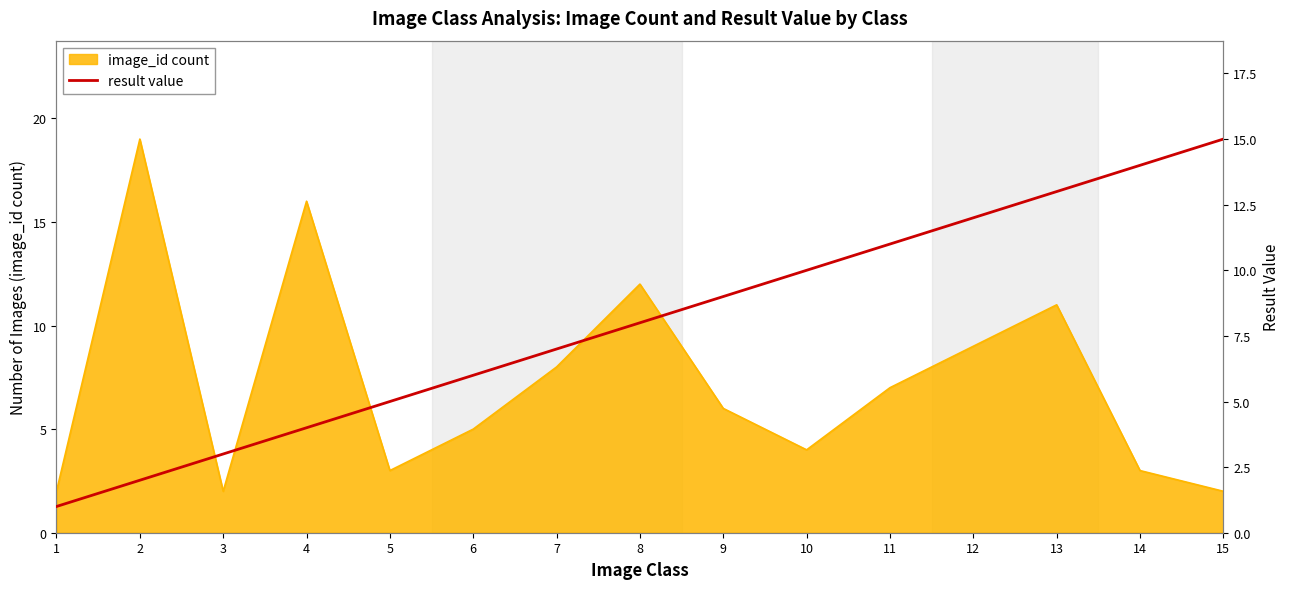

Which has a higher value, 5 or 8?

8